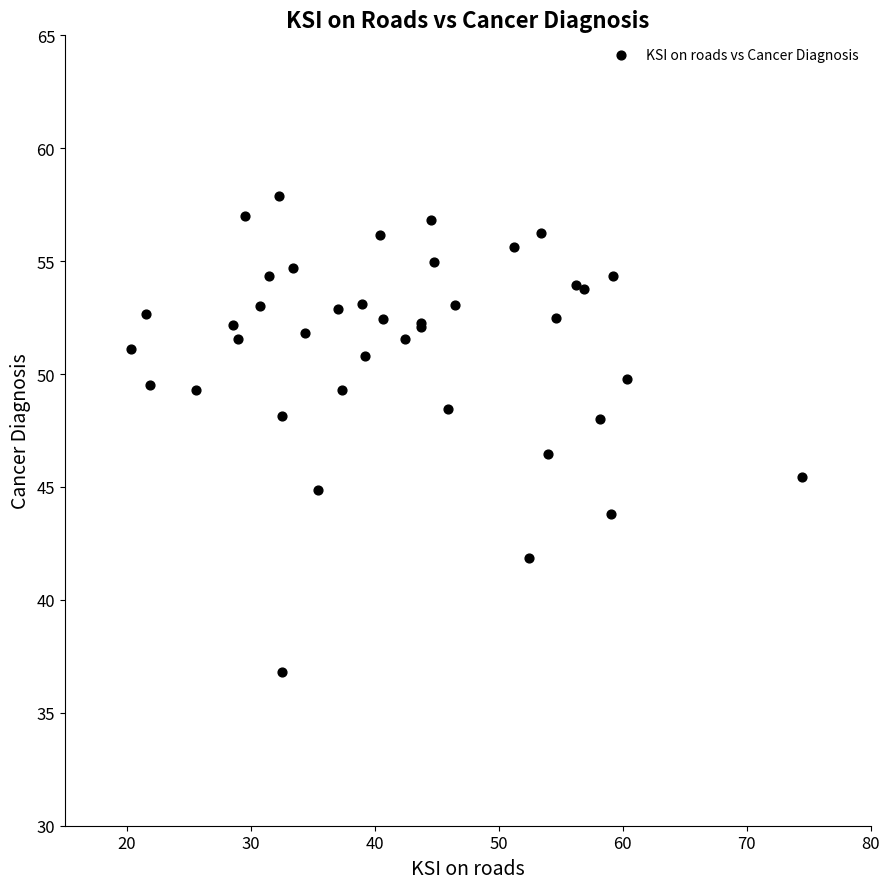

What Y value in the scatter plot is closest to 47?

46.4